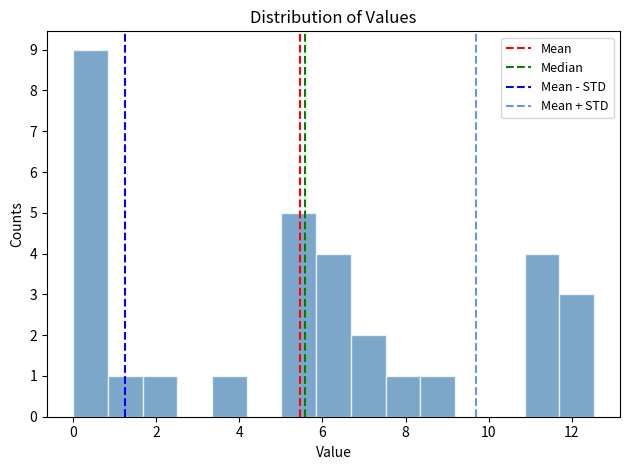

Reading left to right, list every bar in this chart as the range it spans on the x-axis followed by its height. Neither the bar edges nor the heights are printed on the chart, so give them approximately, as read against the axes.

0.0 to 0.8: 9
0.8 to 1.6: 1
1.6 to 2.6: 1
2.6 to 3.4: 0
3.4 to 4.2: 1
4.2 to 5.0: 0
5.0 to 5.8: 5
5.8 to 6.6: 4
6.6 to 7.6: 2
7.6 to 8.4: 1
8.4 to 9.2: 1
9.2 to 10.0: 0
10.0 to 10.8: 0
10.8 to 11.6: 4
11.6 to 12.6: 3